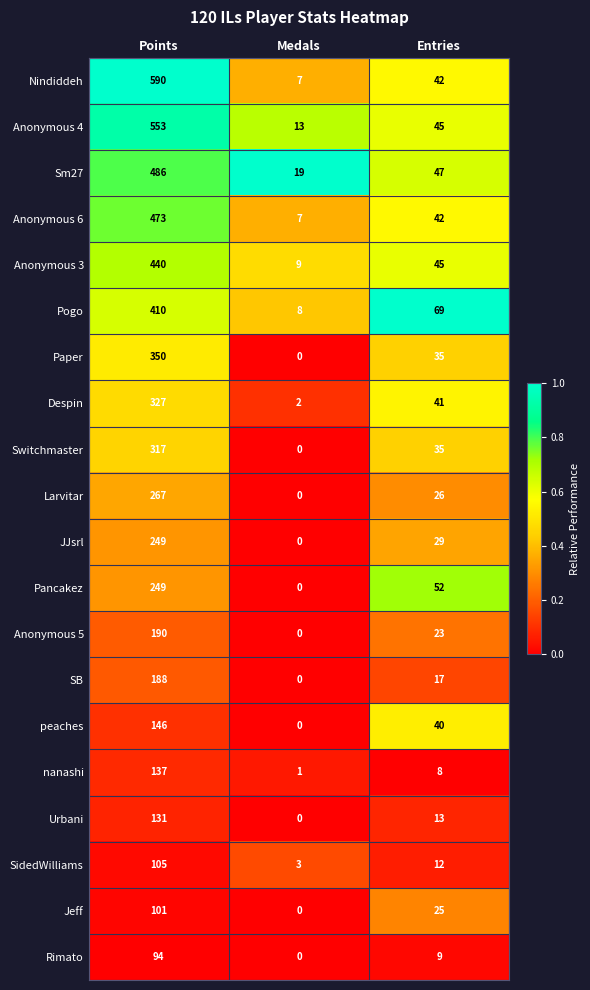

List the labels in order of Sm27 value, largest first.

Points, Entries, Medals